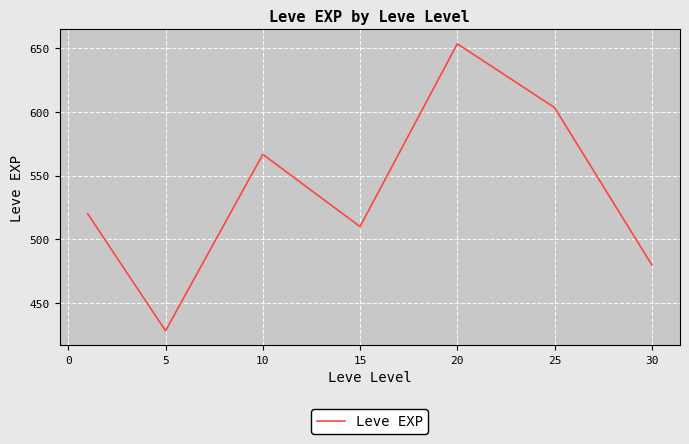

What is the smallest value displayed?

428.3